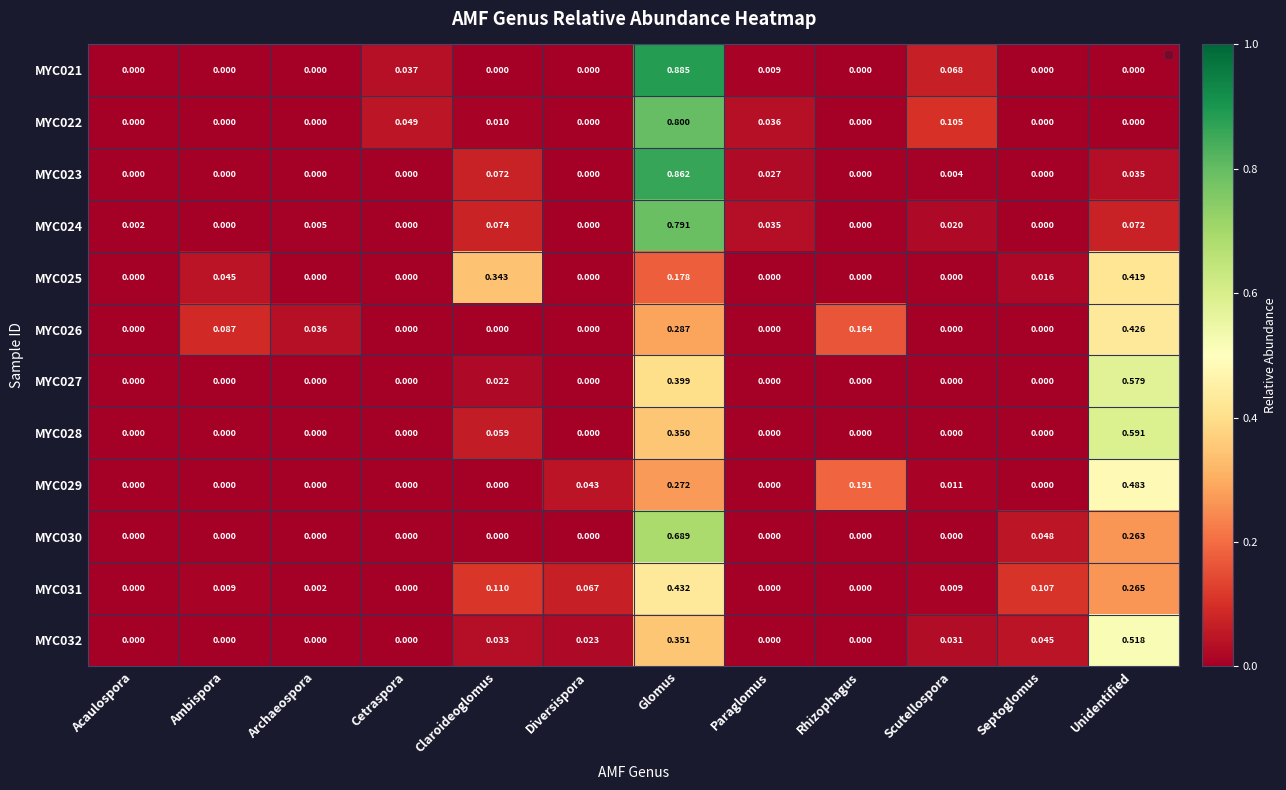

Which category has the highest value across all series?

Glomus